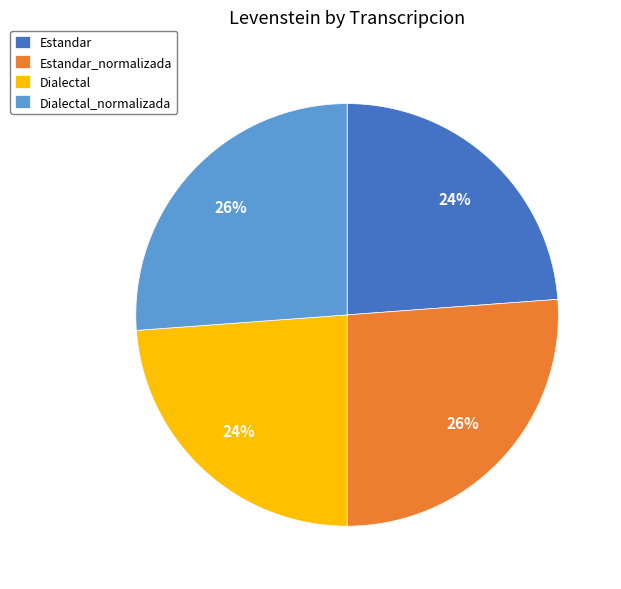

Is it true that Dialectal is 10% of the pie?

False